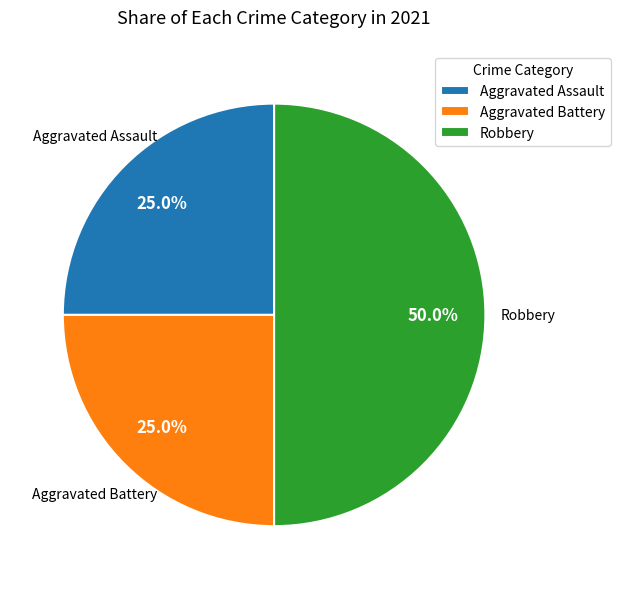

How many slices are in this pie chart?

3